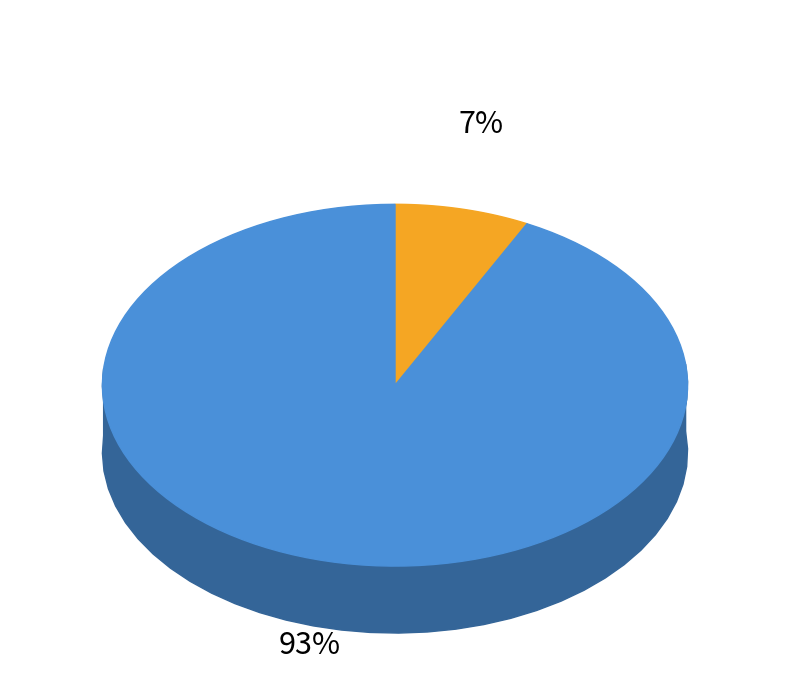

Does Tablet represent more than half of the total?

No